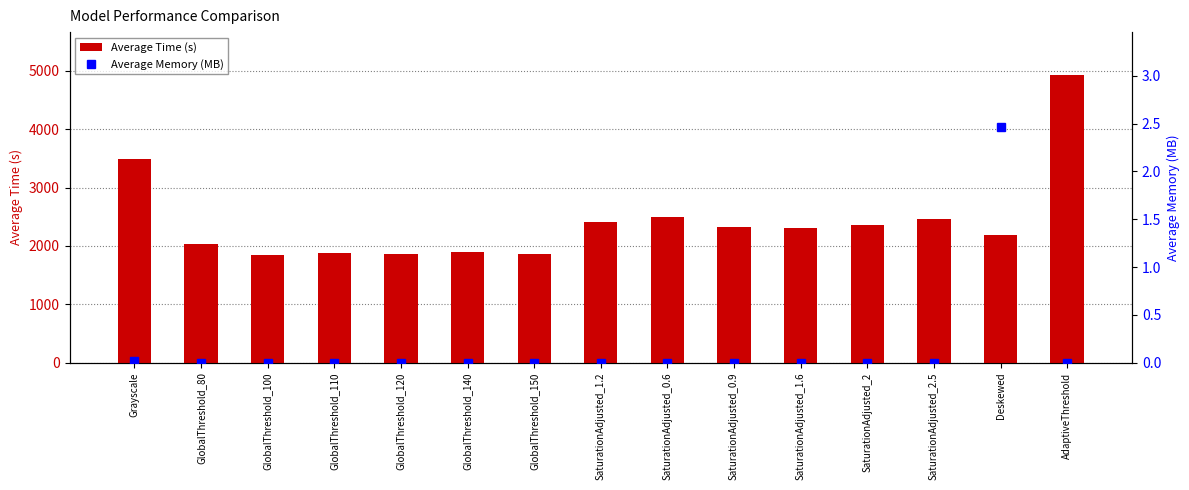

Reading left to right, what are all the values shown in this chart?

Average Time (s): Grayscale=3487.5	GlobalThreshold_80=2030.5	GlobalThreshold_100=1852.7	GlobalThreshold_110=1883.6	GlobalThreshold_120=1855.9	GlobalThreshold_140=1894.2	GlobalThreshold_150=1864.1	SaturationAdjusted_1.2=2414.8	SaturationAdjusted_0.6=2499.9	SaturationAdjusted_0.9=2333.1	SaturationAdjusted_1.6=2304.3	SaturationAdjusted_2=2361.8	SaturationAdjusted_2.5=2466.5	Deskewed=2182.3	AdaptiveThreshold=4926.3
Average Memory (MB): Grayscale=0.0	GlobalThreshold_80=0.0	GlobalThreshold_100=0.0	GlobalThreshold_110=0.0	GlobalThreshold_120=0.0	GlobalThreshold_140=0.0	GlobalThreshold_150=0.0	SaturationAdjusted_1.2=0.0	SaturationAdjusted_0.6=0.0	SaturationAdjusted_0.9=0.0	SaturationAdjusted_1.6=0.0	SaturationAdjusted_2=0.0	SaturationAdjusted_2.5=0.0	Deskewed=2.5	AdaptiveThreshold=0.0